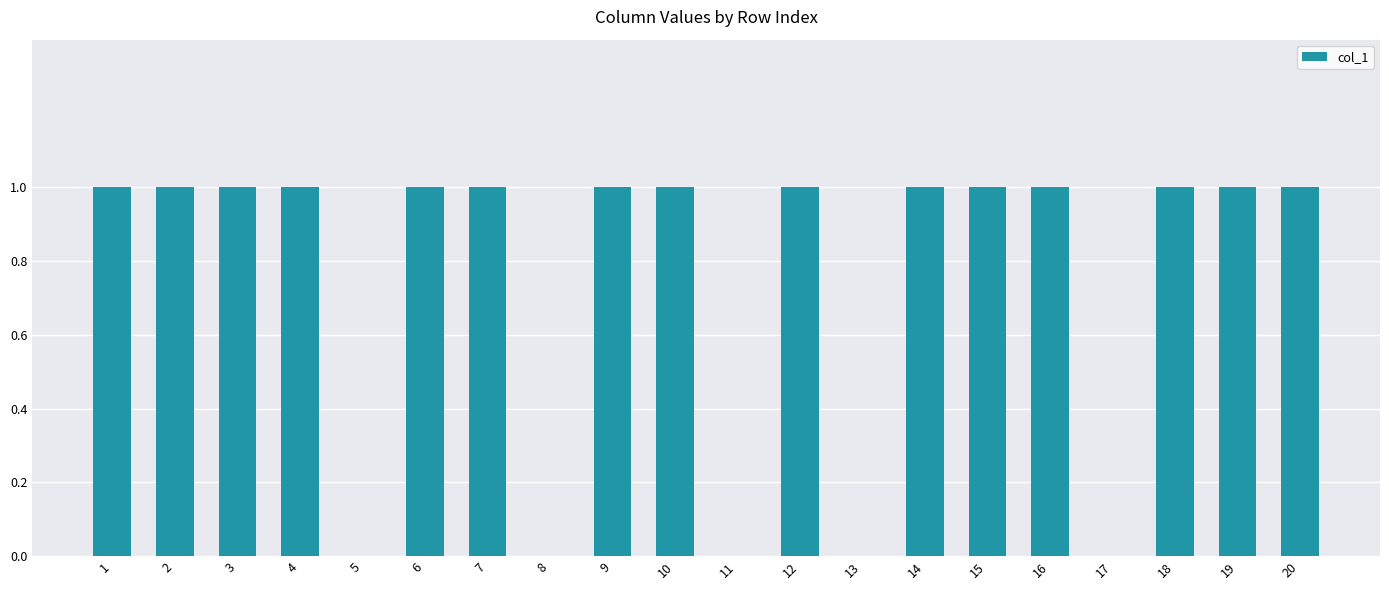

Reading left to right, transcribe all the data shown in this chart.

1=1	2=1	3=1	4=1	5=0	6=1	7=1	8=0	9=1	10=1	11=0	12=1	13=0	14=1	15=1	16=1	17=0	18=1	19=1	20=1